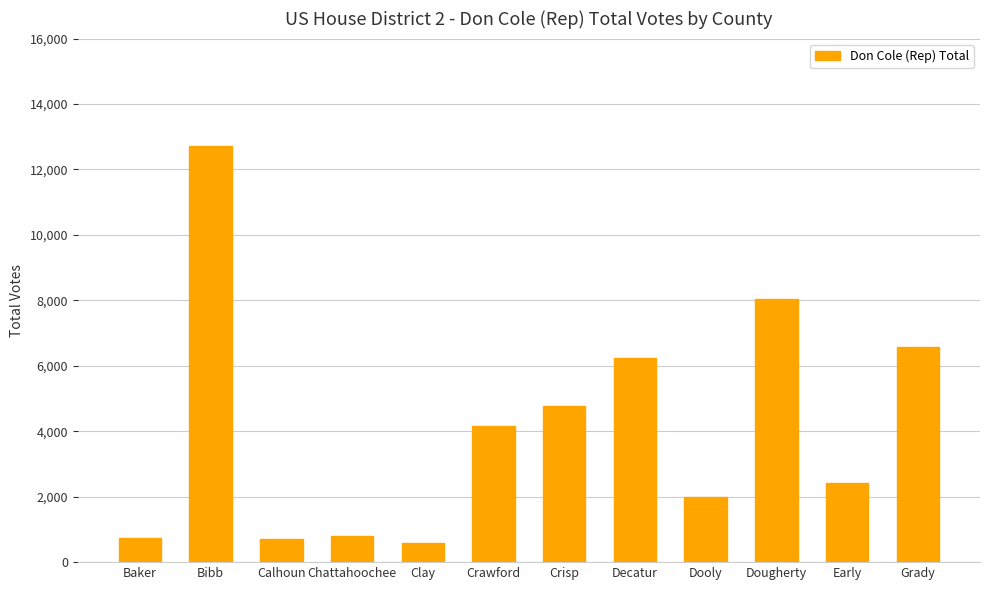

What is the change in value from Chattahoochee to Crisp?

+3975